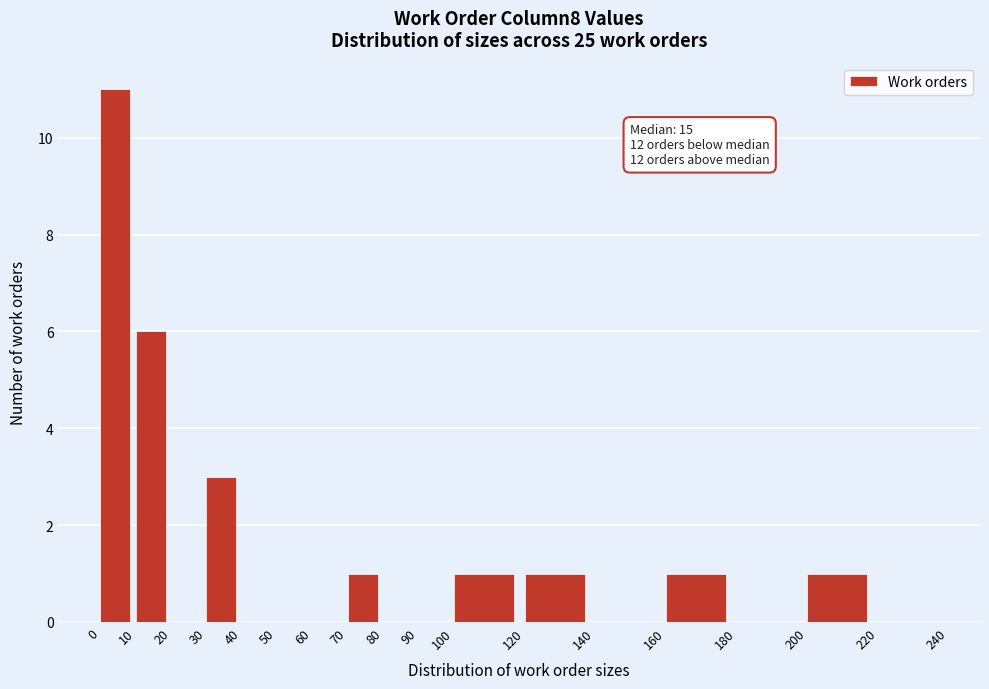

Over which range of the x-axis is the bar tallest?

0 to 10